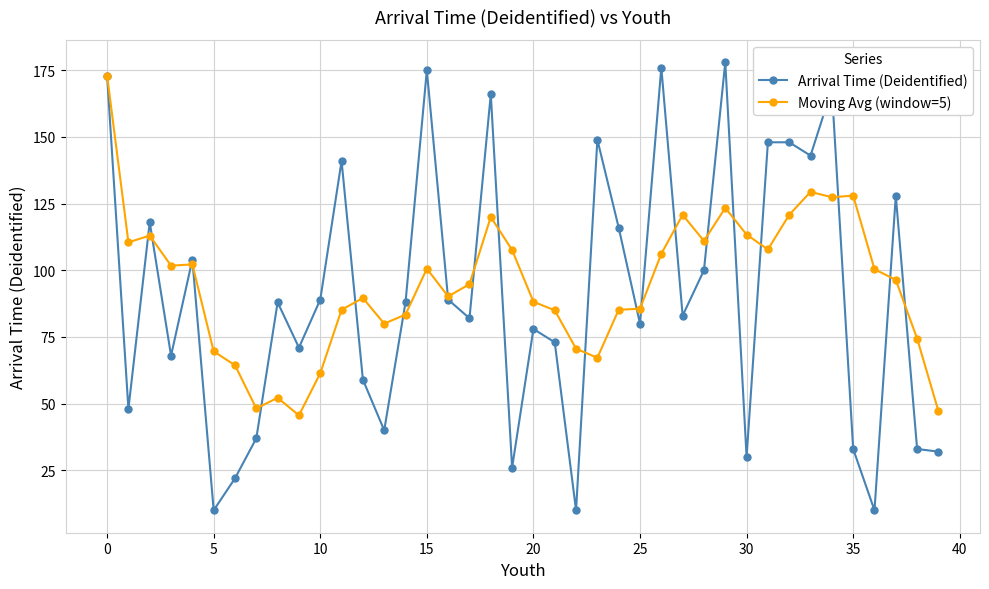

True or false: Moving Avg (window=5) has more than 1 points higher than both neighbors.

True